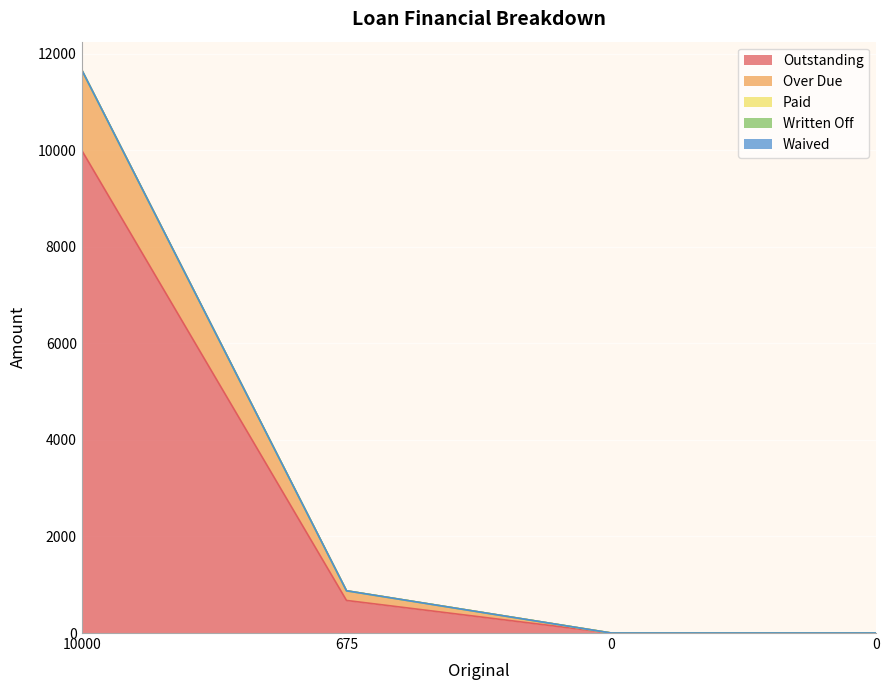

Is the value of Waived at 675 greater than the value of Over Due at 0?

No